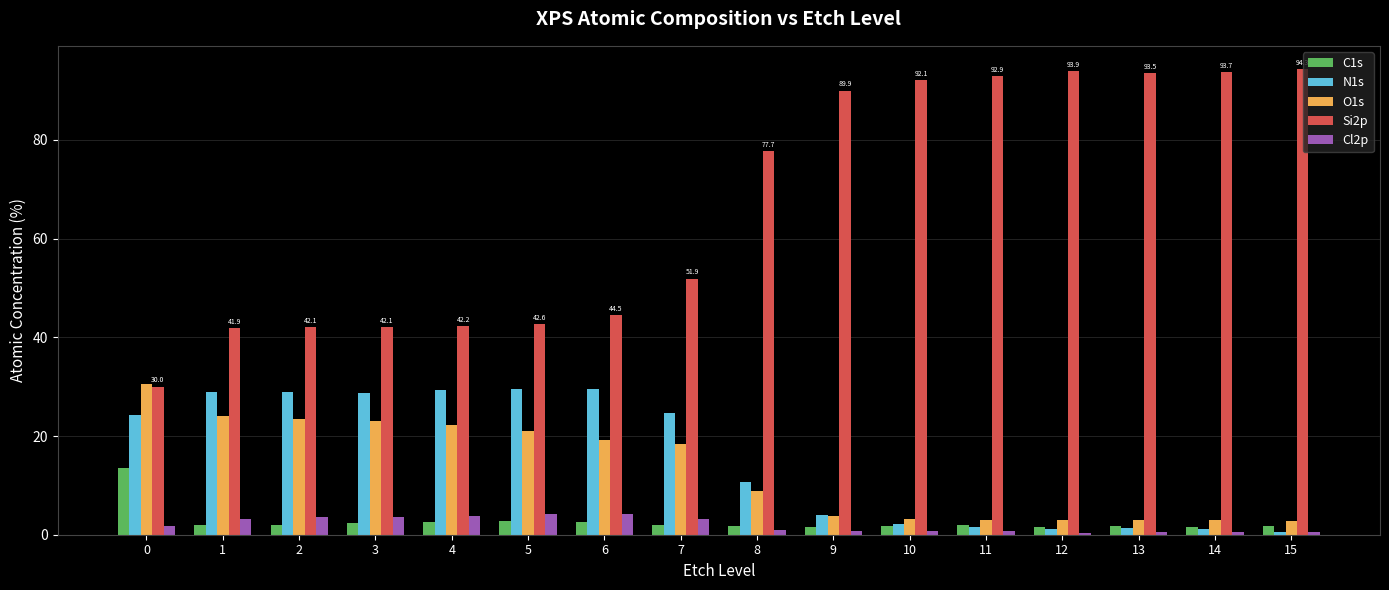

True or false: Si2p has a value of 60.1 at 15.

False